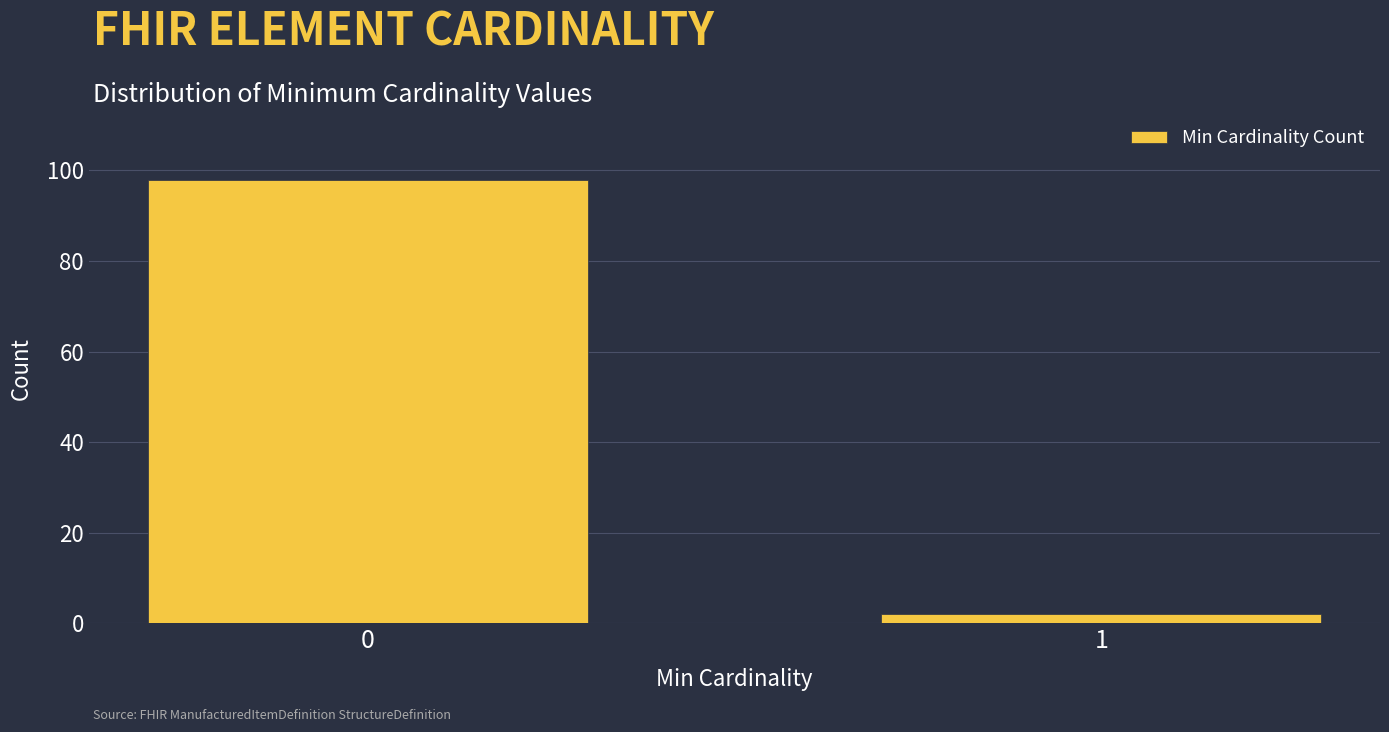

Reading left to right, list all the values displayed in this chart.

98	2